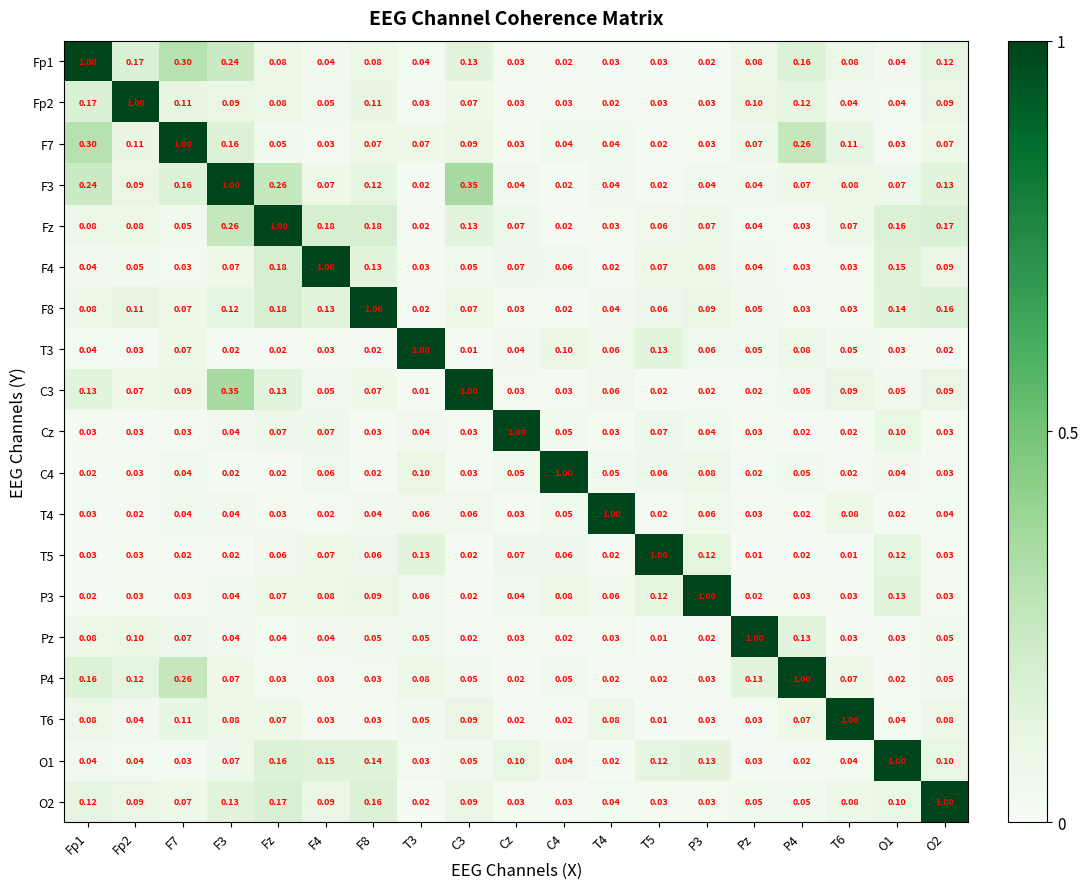

Is the value of F3 at P3 greater than the value of O1 at T3?

Yes